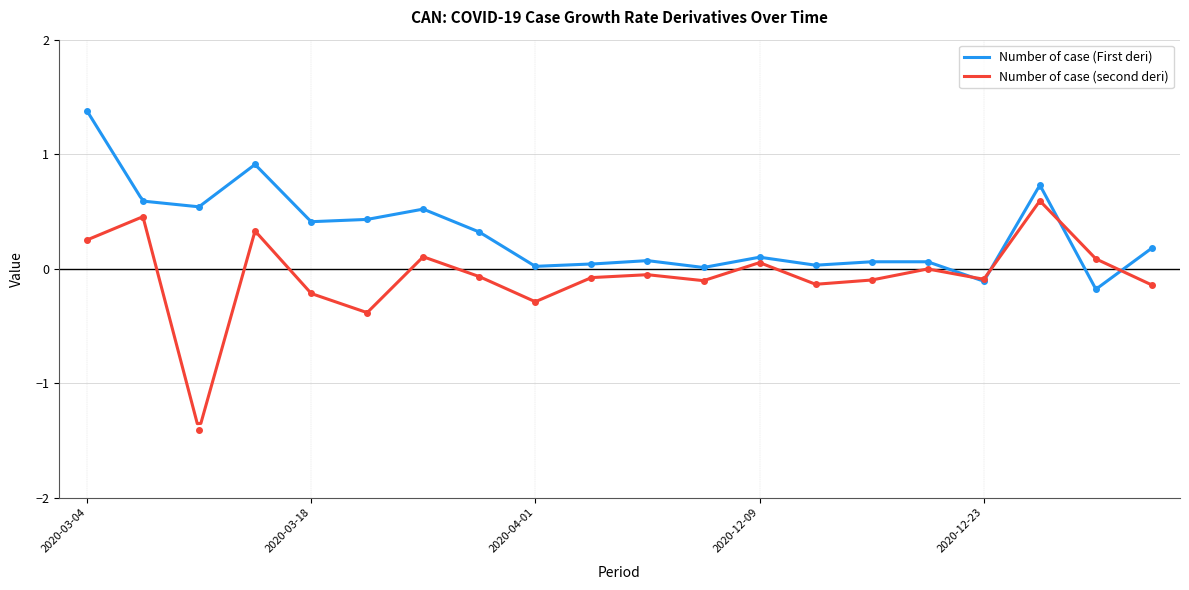

Reading right to left, list all the values displayed in this chart.

Number of case (First deri): 0.2	-0.2	0.7	-0.1	0.1	0.1	0.0	0.1	0.0	0.1	0.0	0.0	0.3	0.5	0.4	0.4	0.9	0.5	0.6	1.4
Number of case (second deri): -0.1	0.1	0.6	-0.1	-0.0	-0.1	-0.1	0.1	-0.1	-0.1	-0.1	-0.3	-0.1	0.1	-0.4	-0.2	0.3	-1.4	0.5	0.2